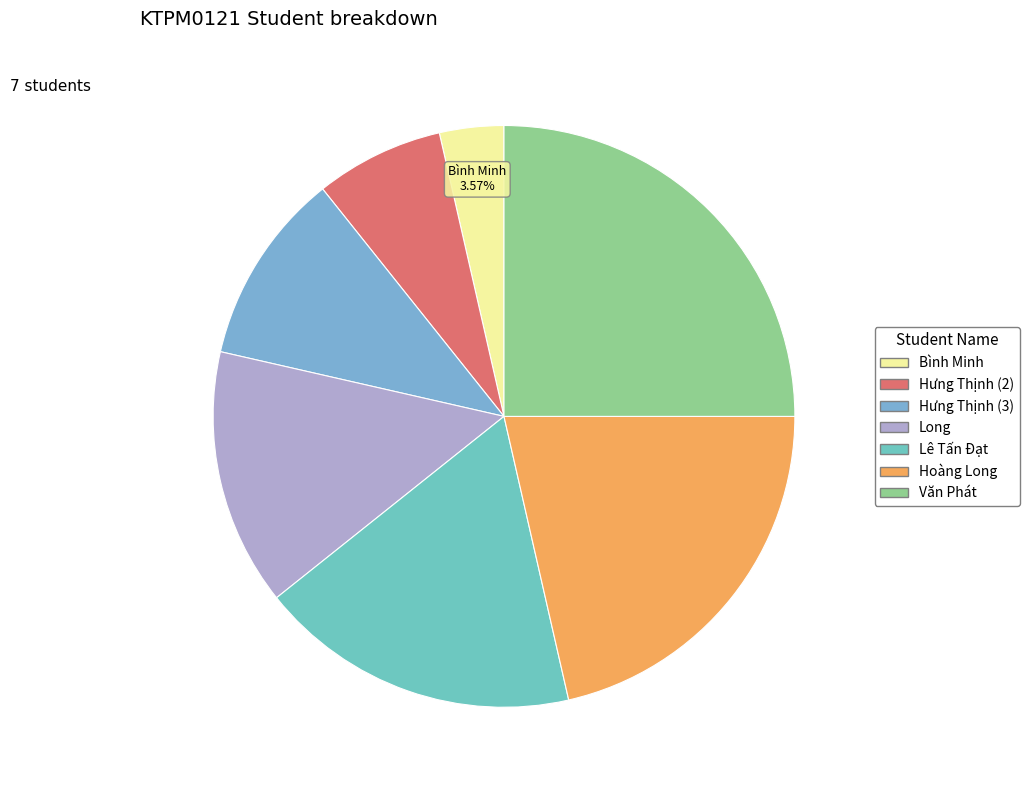

To the nearest percent, what portion does Bình Minh represent?

4%